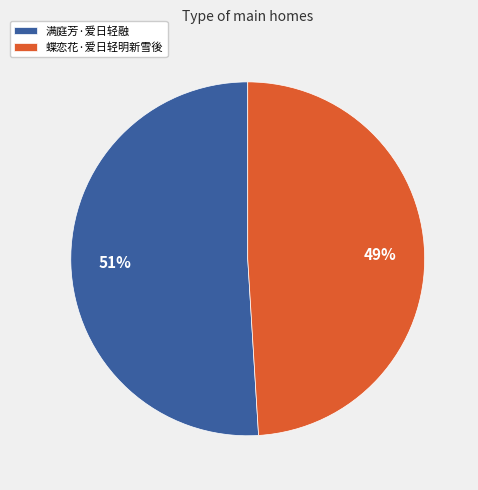

Approximately how many times larger is the value at 蝶恋花·爱日轻明新雪後 compared to 满庭芳·爱日轻融?

1.0